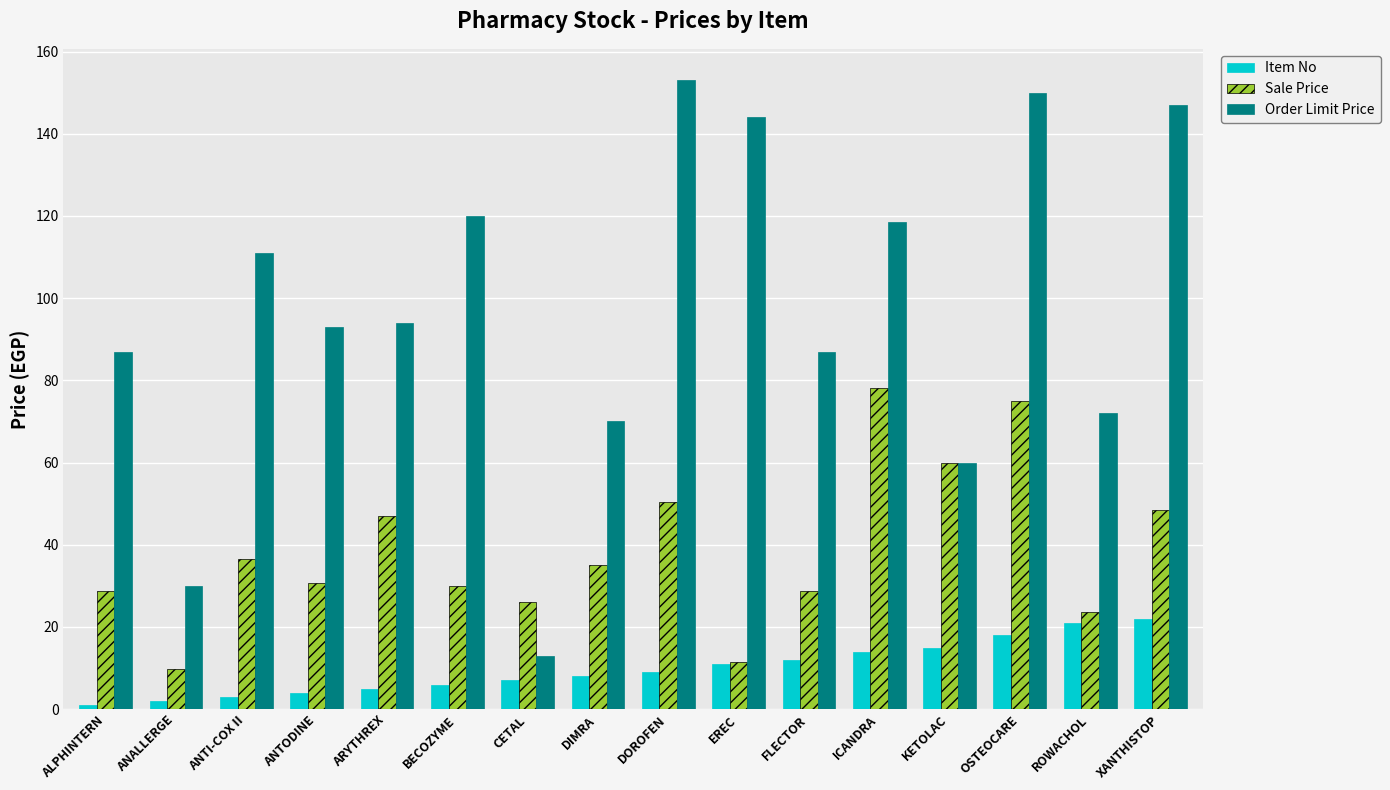

True or false: Sale Price has a value of 19.7 at EREC.

False